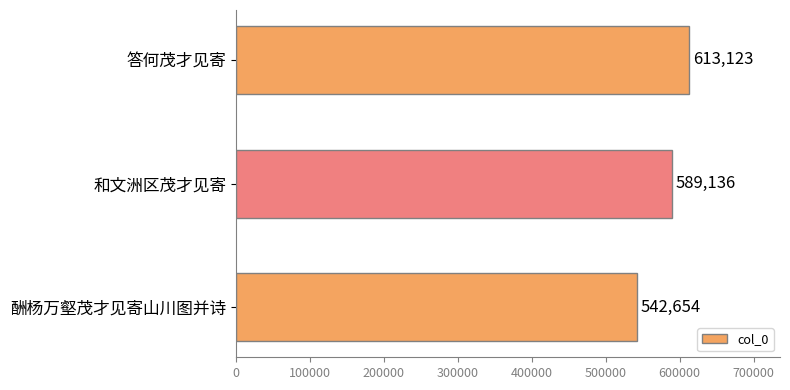

What is the greatest value displayed?

613123